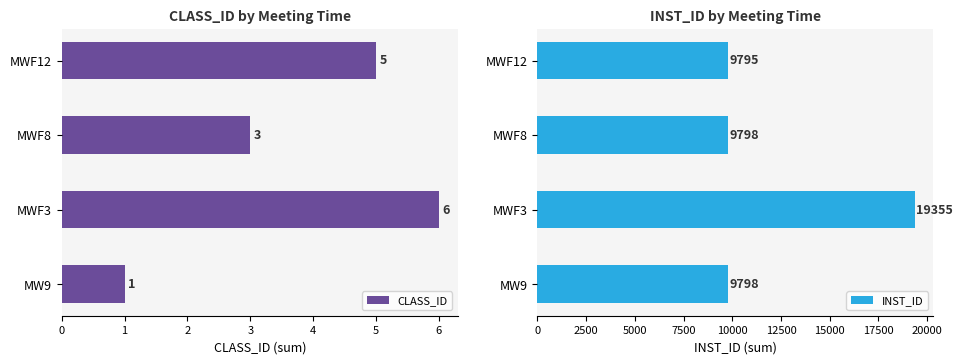

Is it true that CLASS_ID equals 2 at MWF12?

False